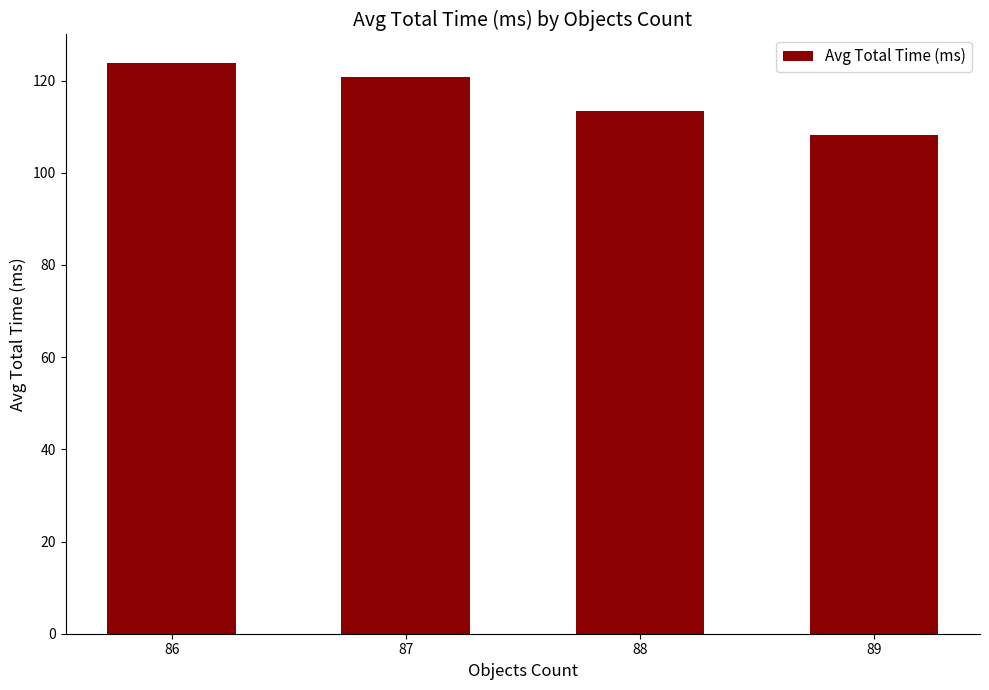

Rank the categories by value from lowest to highest.

89, 88, 87, 86